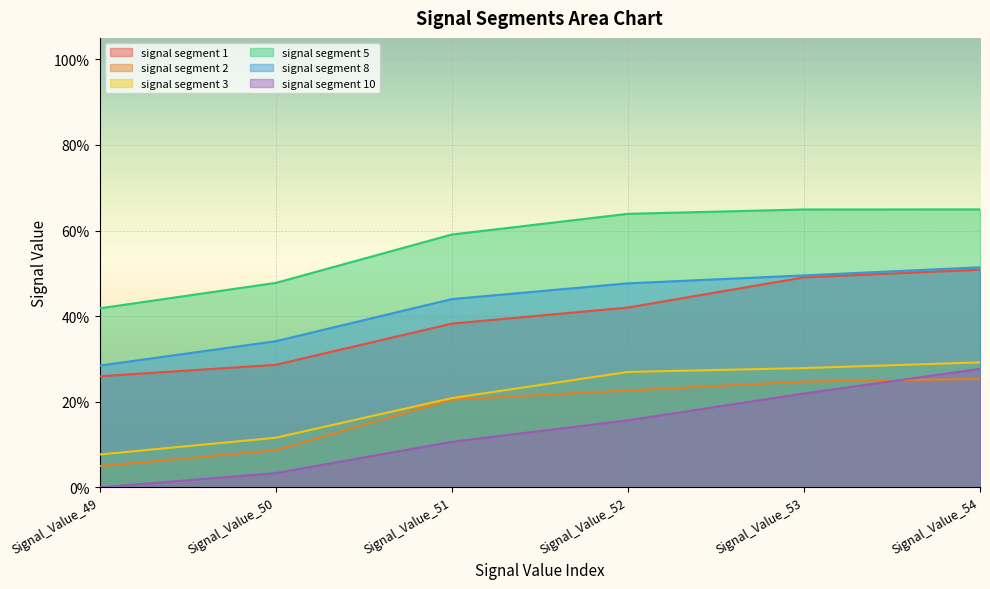

What are all the series names shown in the legend?

signal segment 1, signal segment 2, signal segment 3, signal segment 5, signal segment 8, signal segment 10